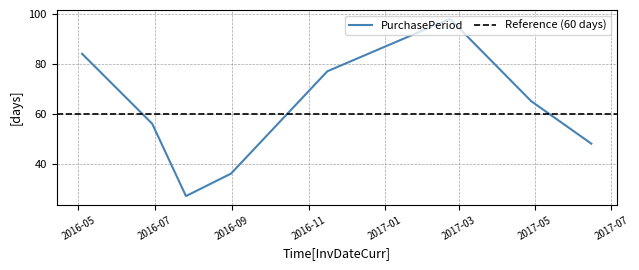

What is the difference between the maximum and minimum values?

71